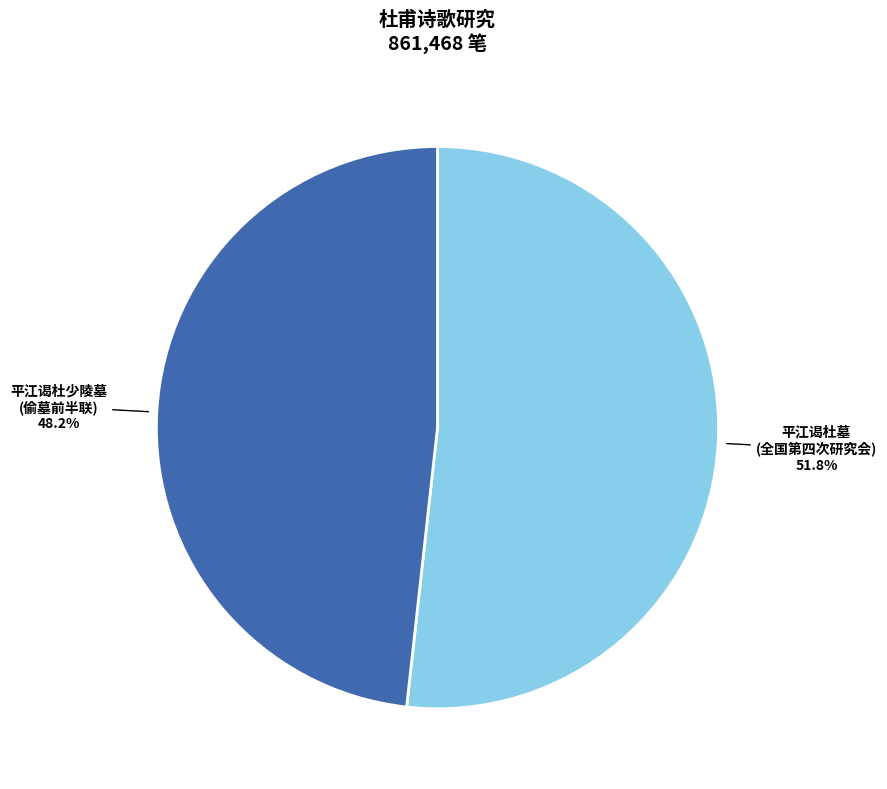

How many slices are in this pie chart?

2